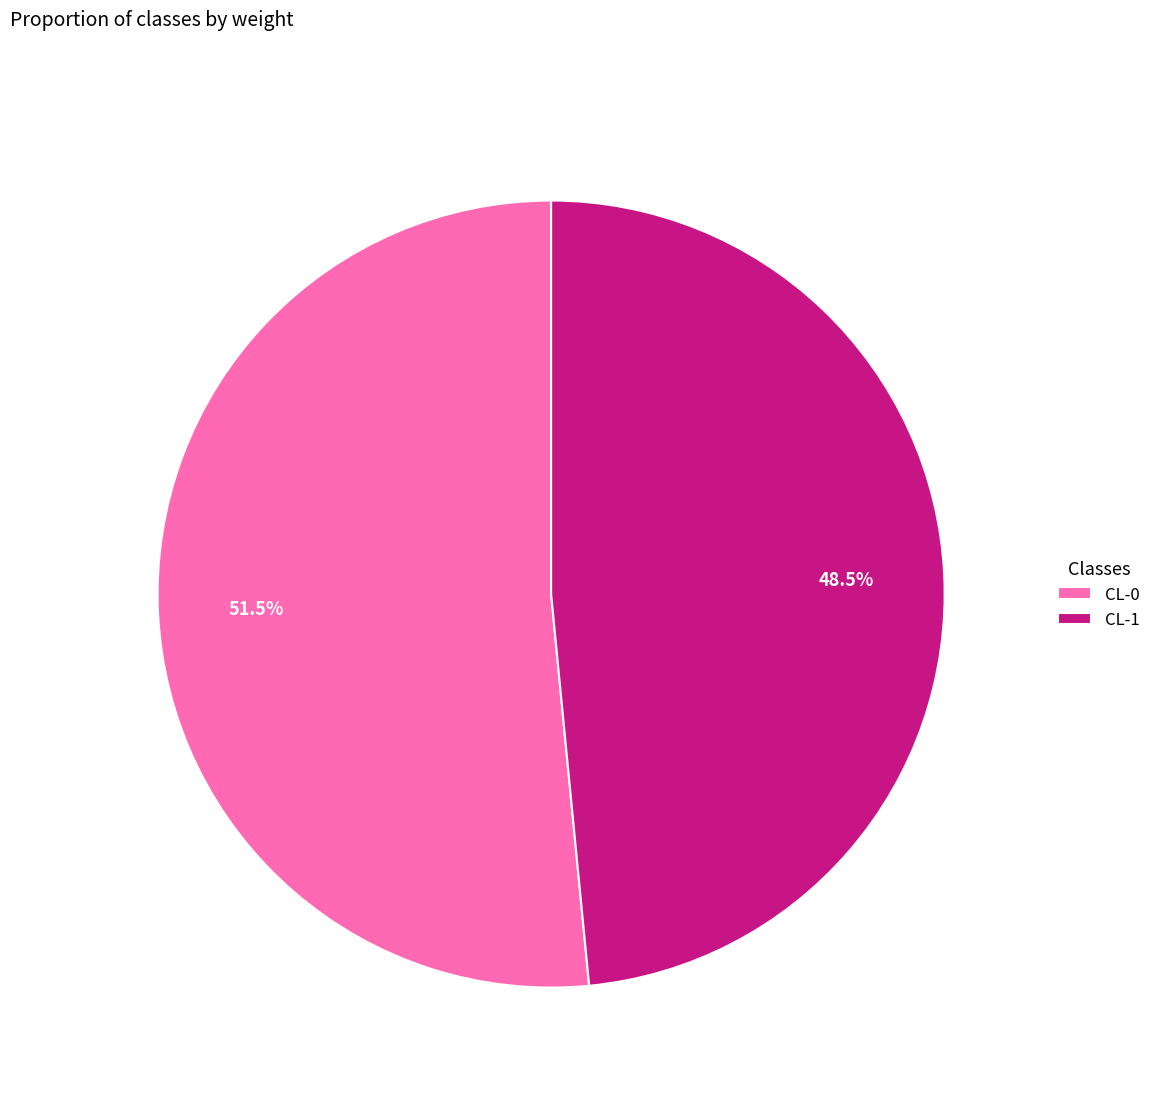

To the nearest percent, what is the average slice percentage?

50%